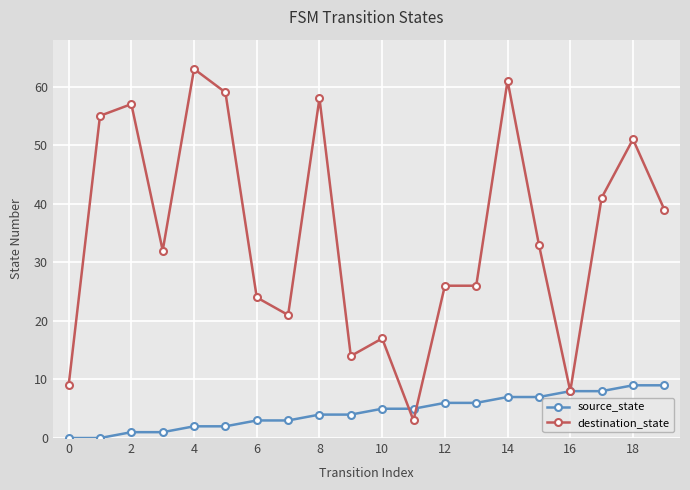

Rank the series by their average value, from lowest to highest.

source_state, destination_state